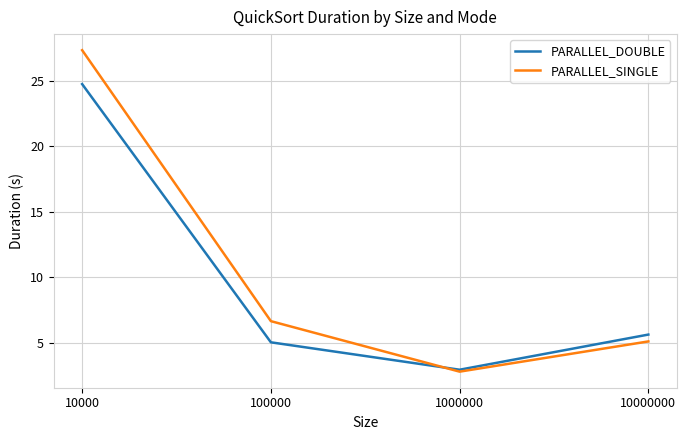

Which series has the largest range (max minus min)?

PARALLEL_SINGLE